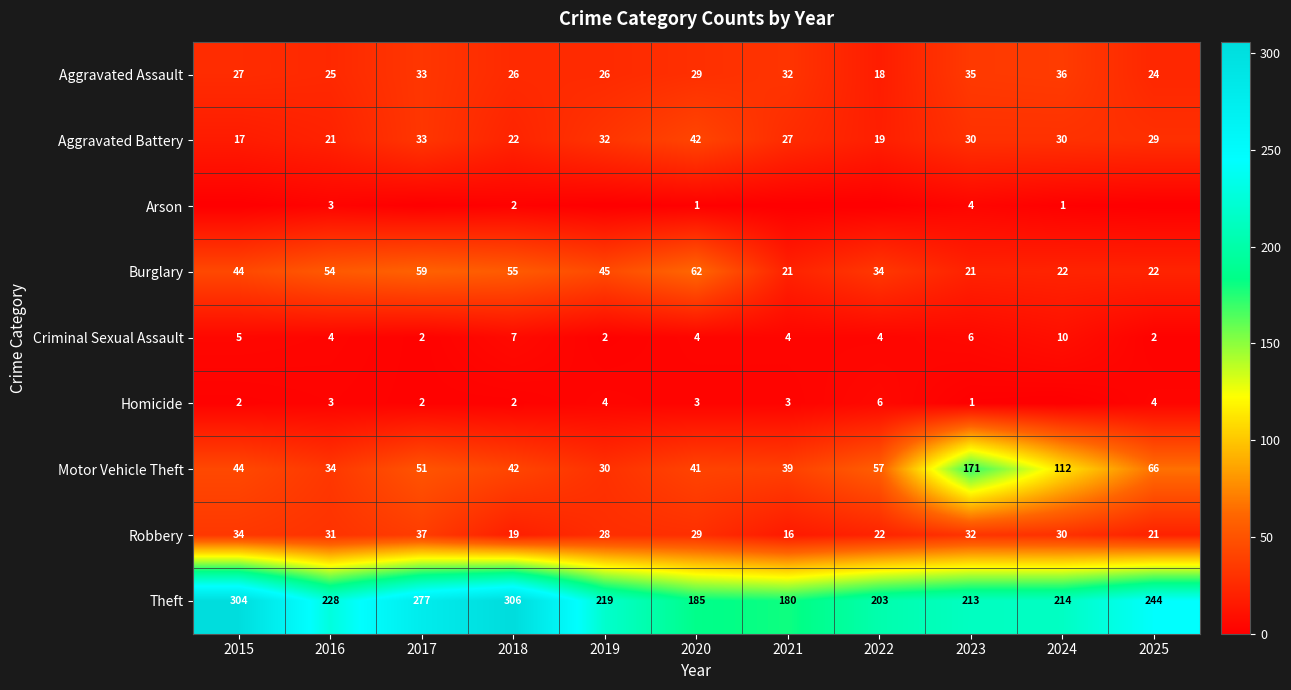

Which has a higher value, 2025 or 2020?

2020